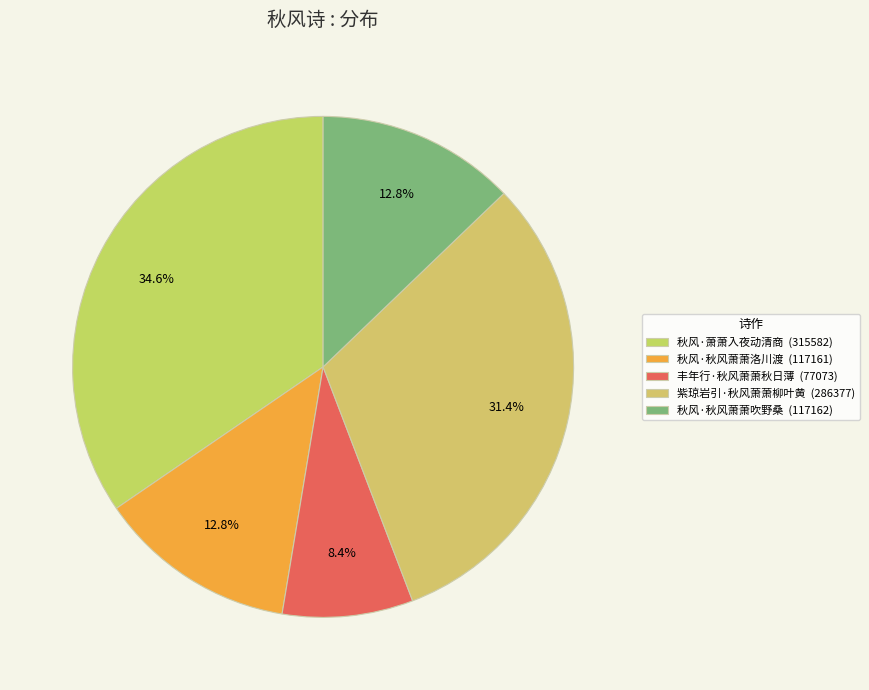

Which slice is the largest?

秋风·萧萧入夜动清商